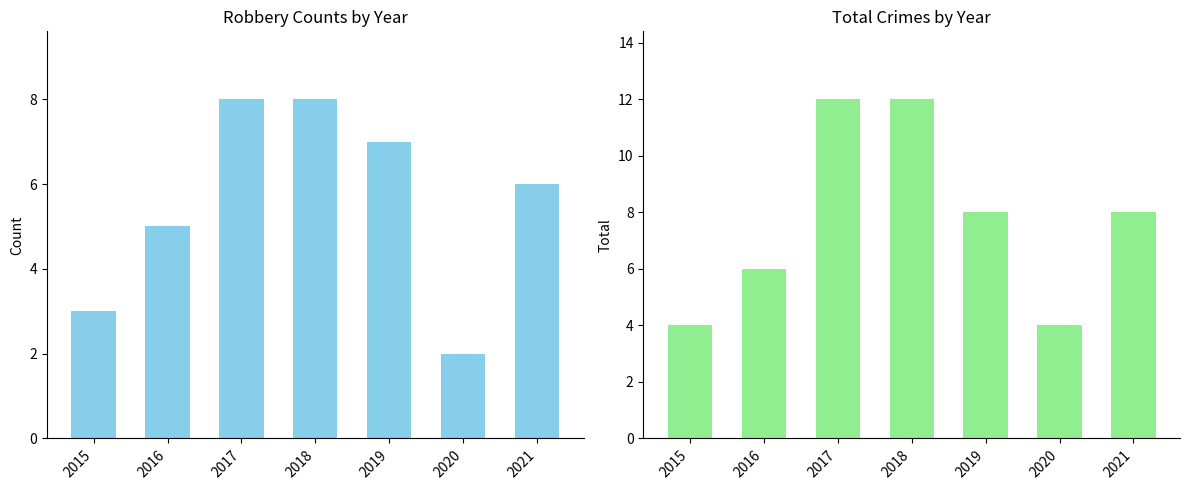

At how many categories does at least one series exceed 3?

7